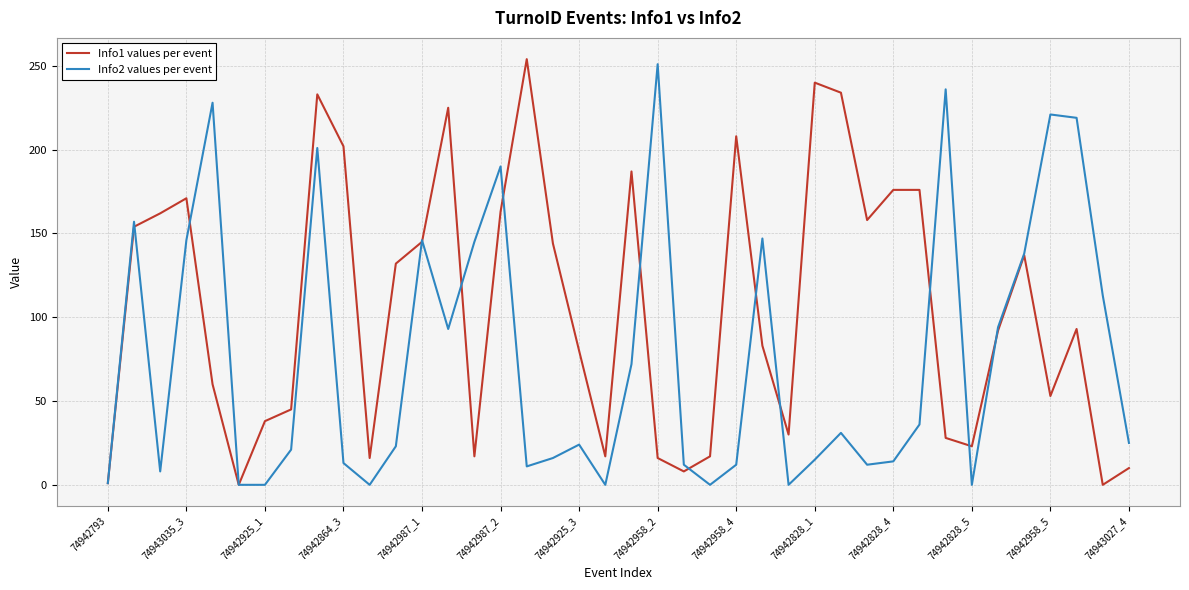

List the series in order of their peak value, highest first.

Info1 values per event, Info2 values per event